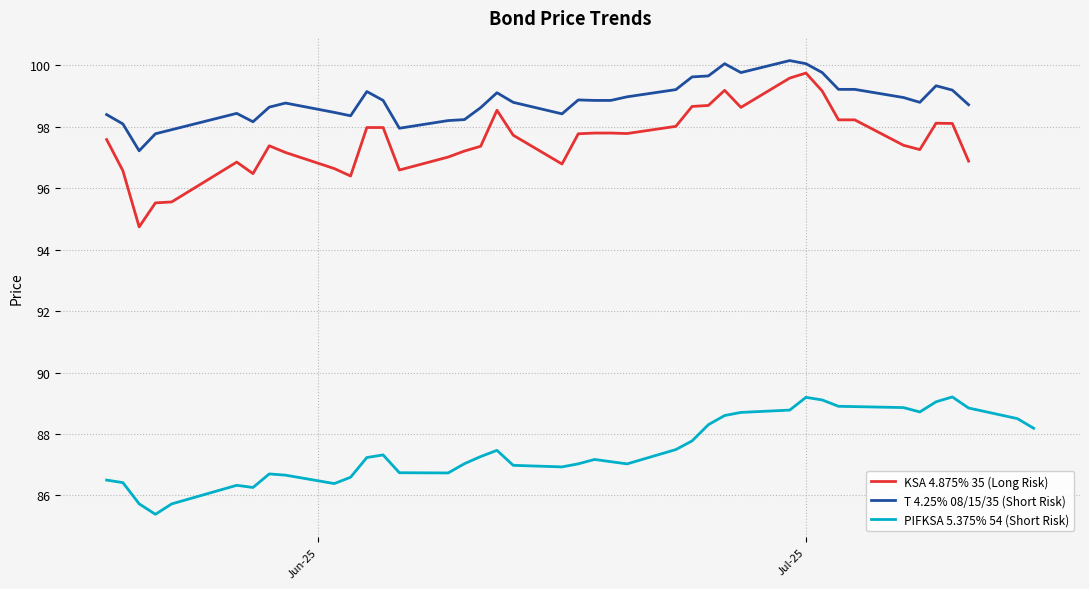

In T 4.25% 08/15/35 (Short Risk), how many points are lower than both neighbors (excluding endpoints)?

7